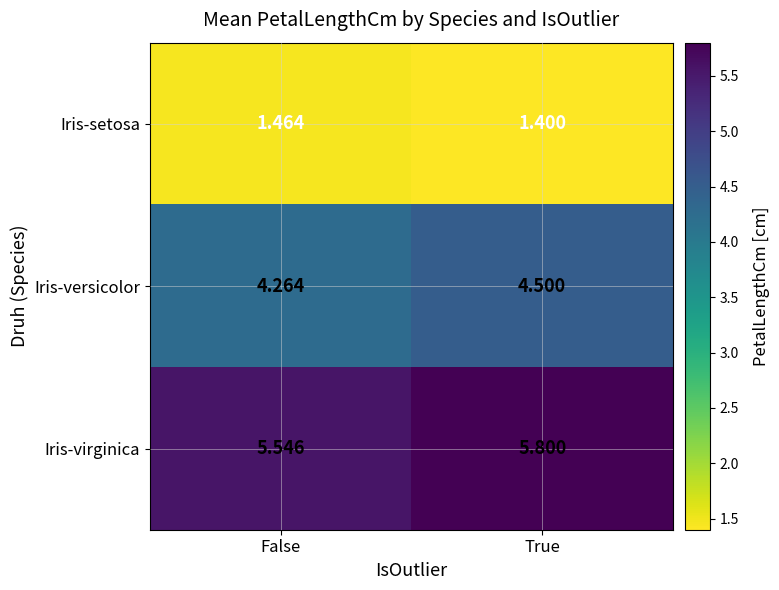

At which label is Iris-setosa closest to 1?

True